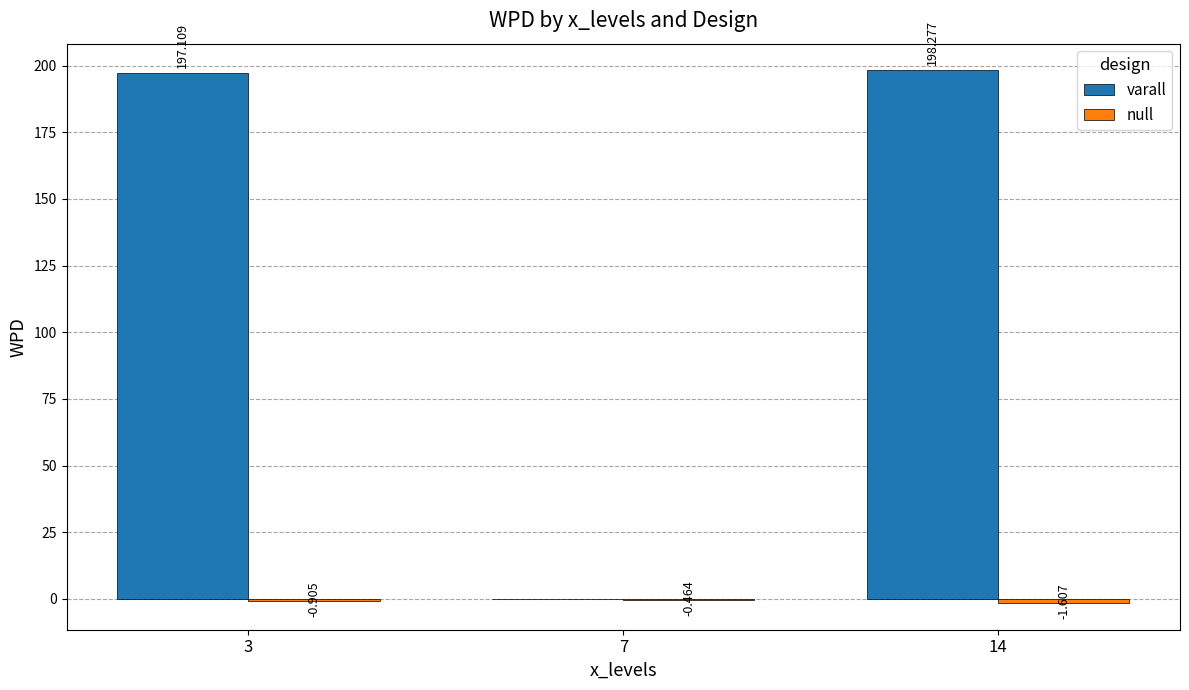

Which series has the largest total across all categories?

varall